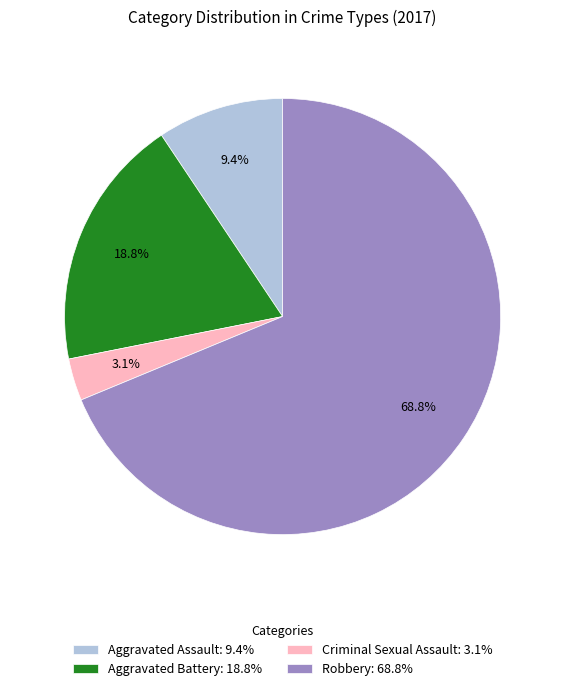

Rank the categories by value from highest to lowest.

Robbery, Aggravated Battery, Aggravated Assault, Criminal Sexual Assault